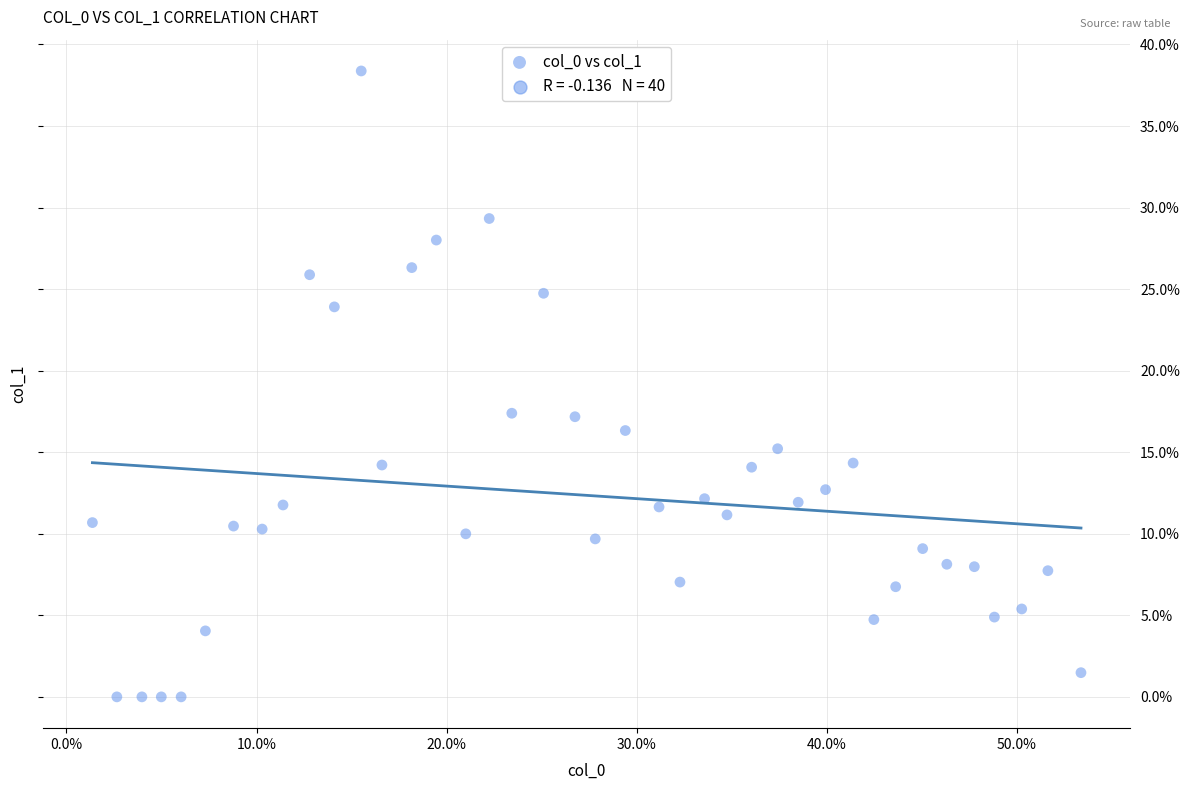

How many points are shown in the scatter plot?

40